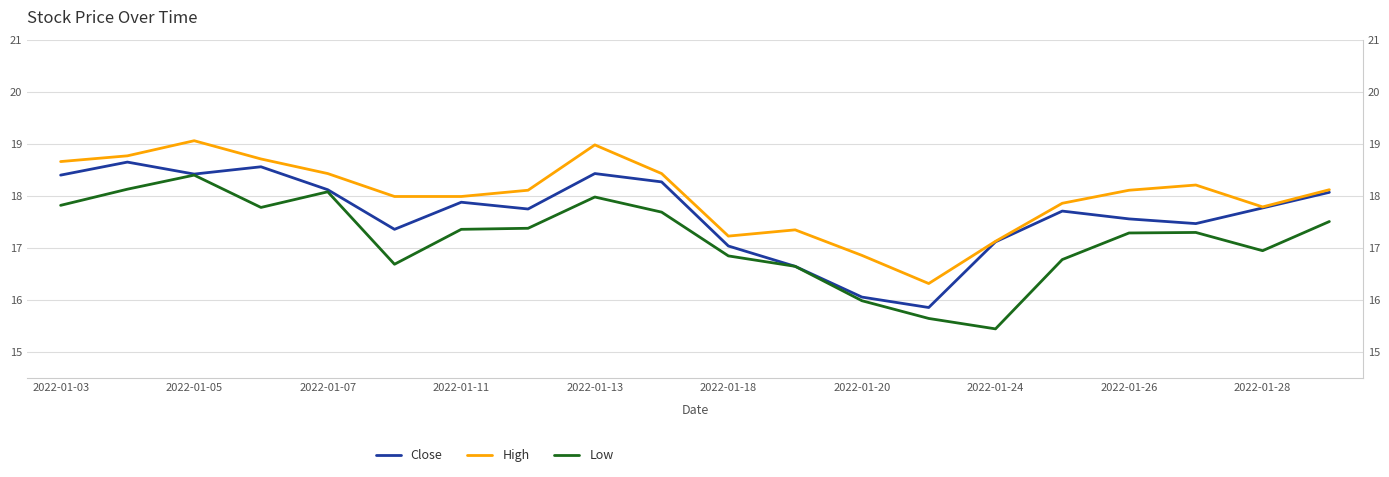

List the series in order of their overall mean, highest first.

High, Close, Low